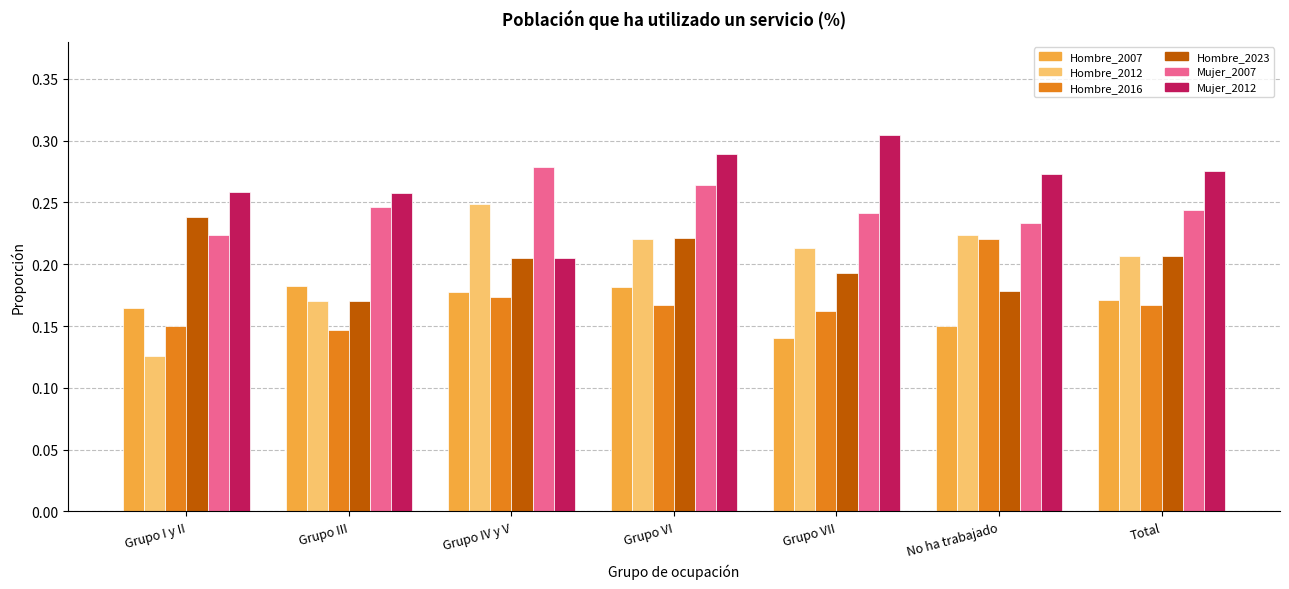

The Hombre_2023 series shows 0.4 at Grupo VI. True or false?

False